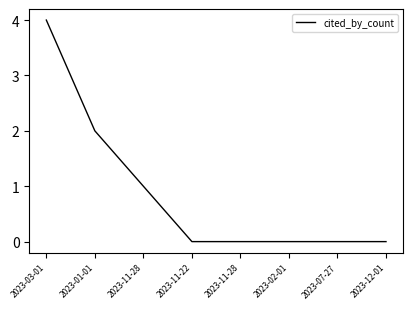

Does the chart display data point markers on the line(s)?

No